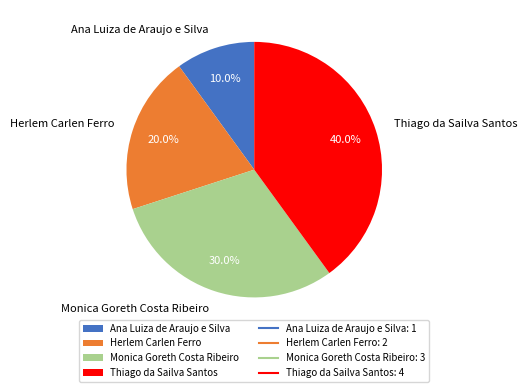

Between Herlem Carlen Ferro and Monica Goreth Costa Ribeiro, which is larger?

Monica Goreth Costa Ribeiro